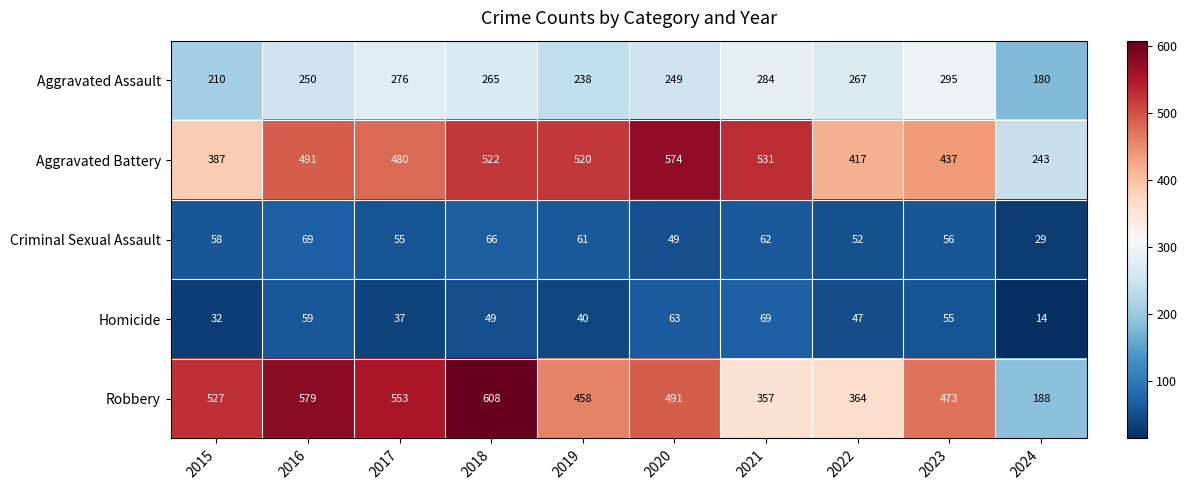

What is the average value of the Aggravated Assault series?

251